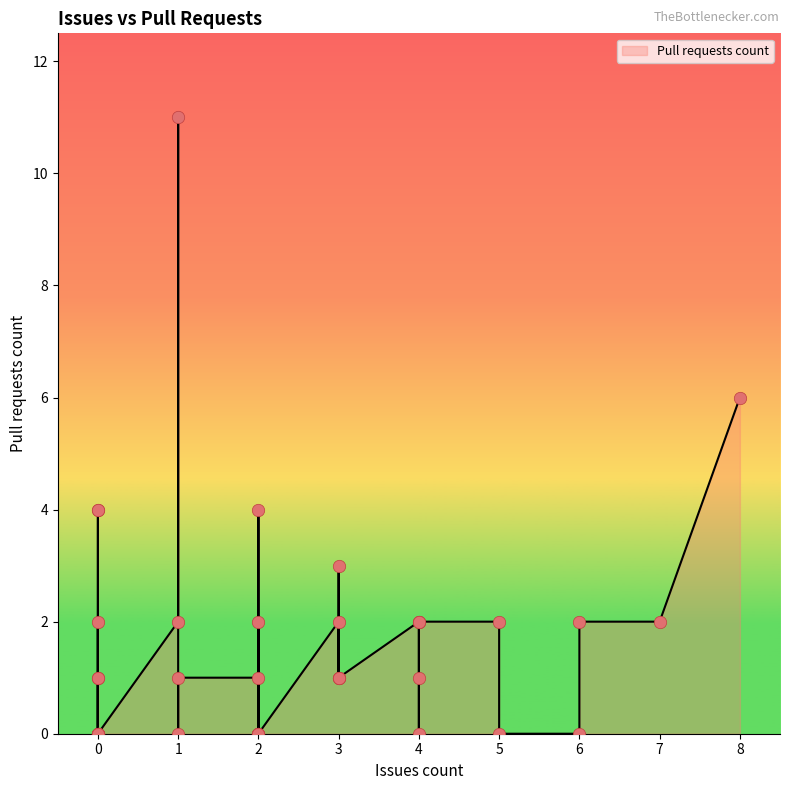

Approximately how many times larger is the value at 1 compared to 4?

2.0